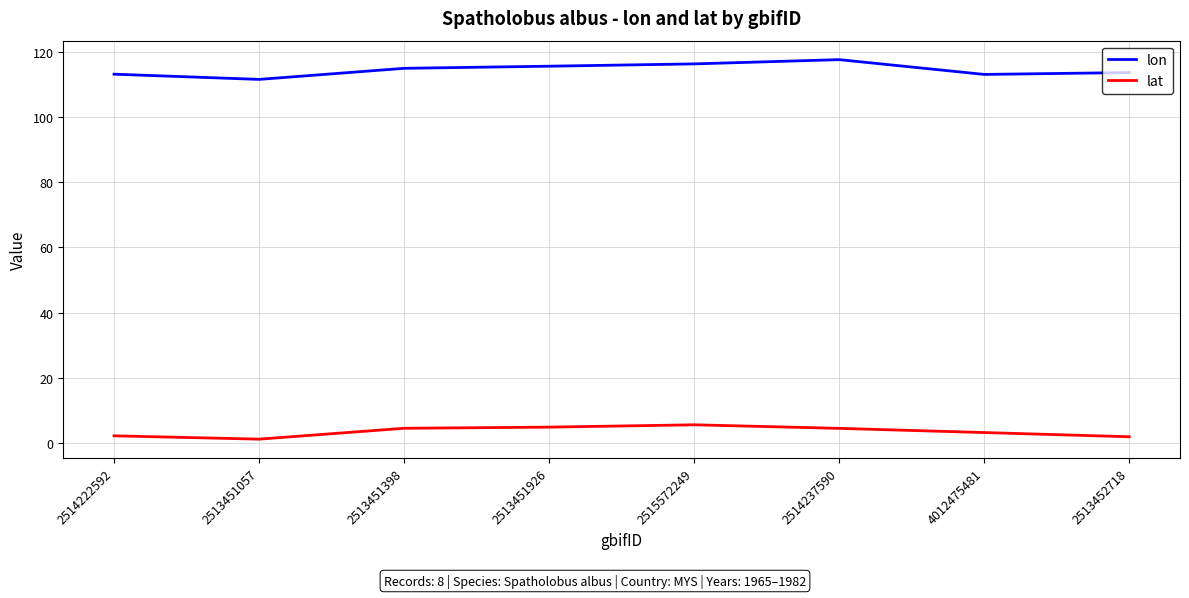

What are all the series names shown in the legend?

lon, lat